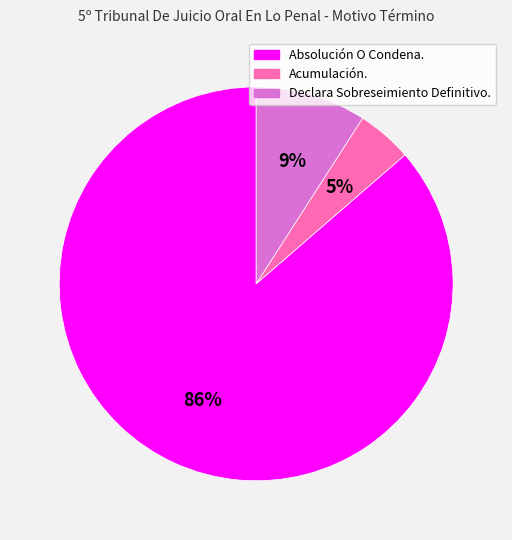

To the nearest percent, what is the combined percentage of Acumulación. and Absolución O Condena.?

91%